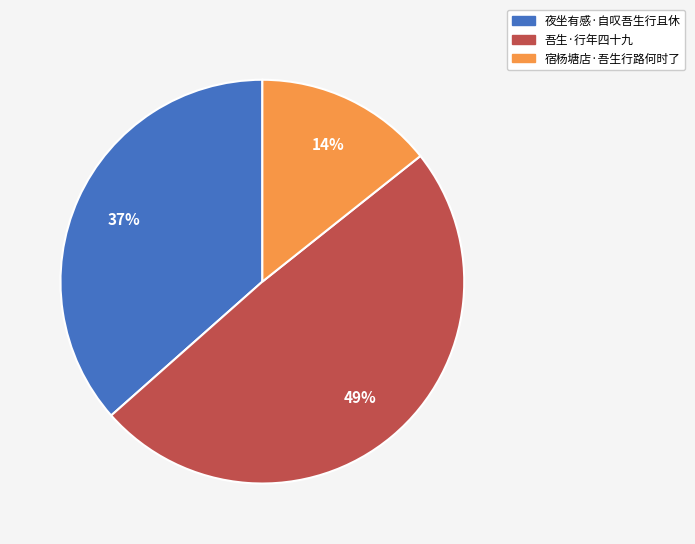

To the nearest percent, what portion does 吾生·行年四十九 represent?

49%